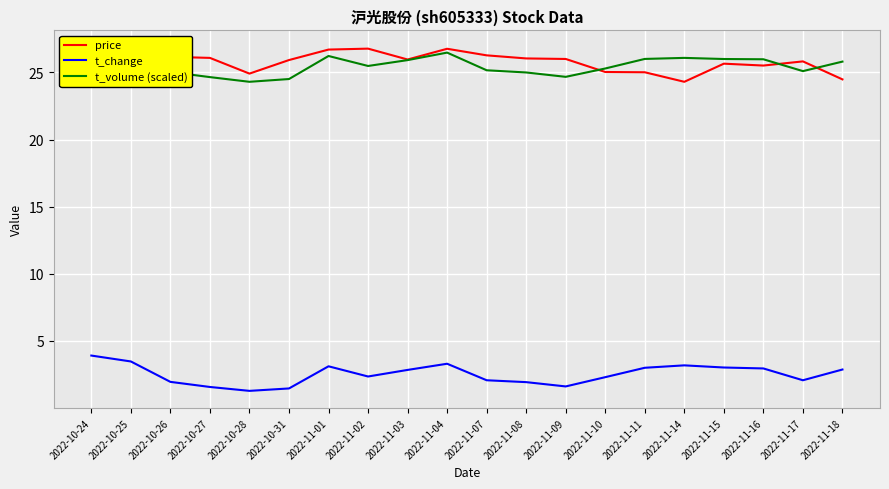

Is the value of price at 2022-11-01 greater than the value of t_change at 2022-10-28?

Yes